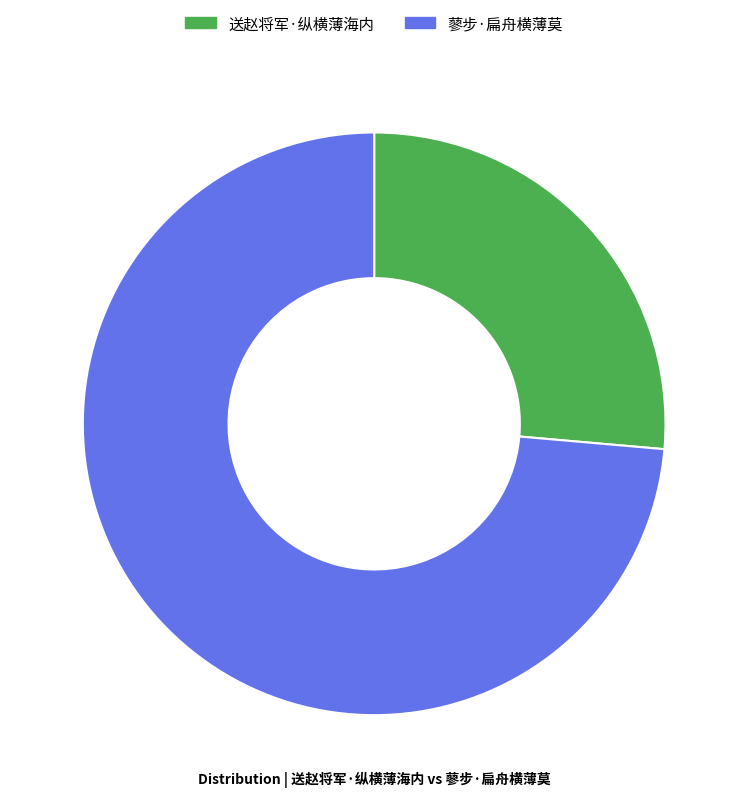

Do 蓼步·扁舟横薄莫 and 送赵将军·纵横薄海内 together represent more than half of the pie?

Yes